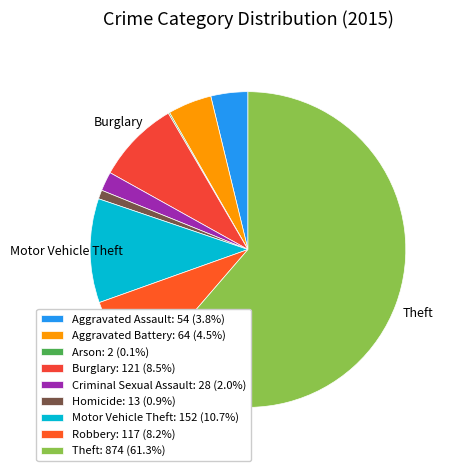

Which category has the smallest portion of the pie?

Arson